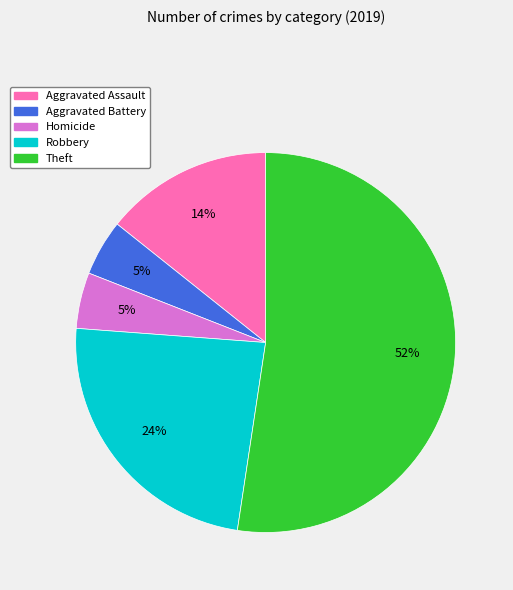

Count the number of slices in the pie.

5